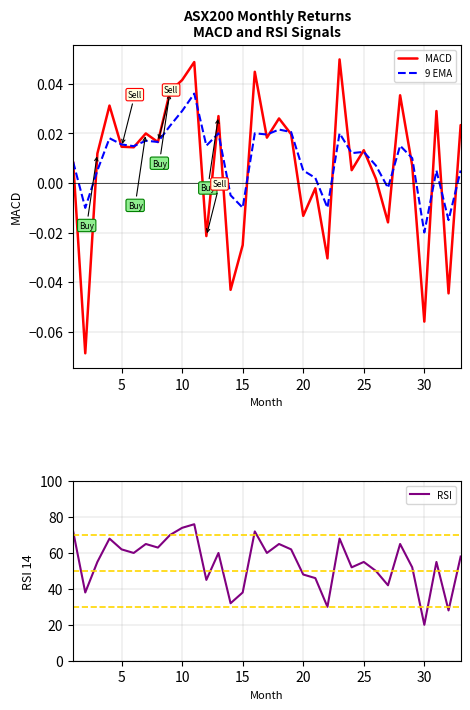

What is the maximum value for RSI?

76